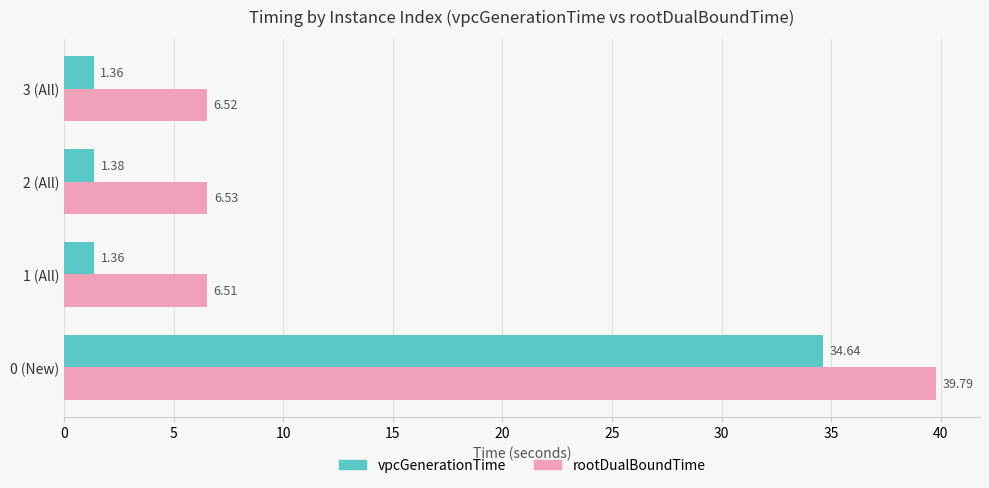

How many categories are shown in the chart?

4